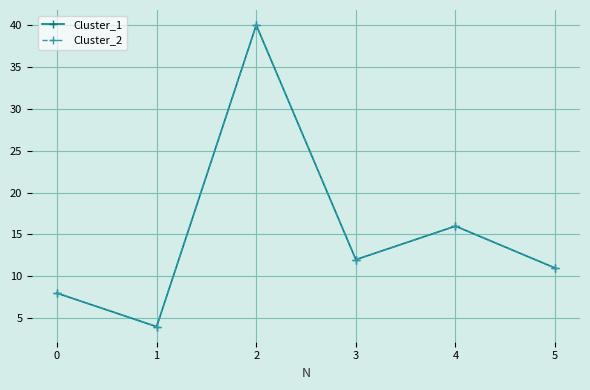

How many lines are shown in the chart?

2